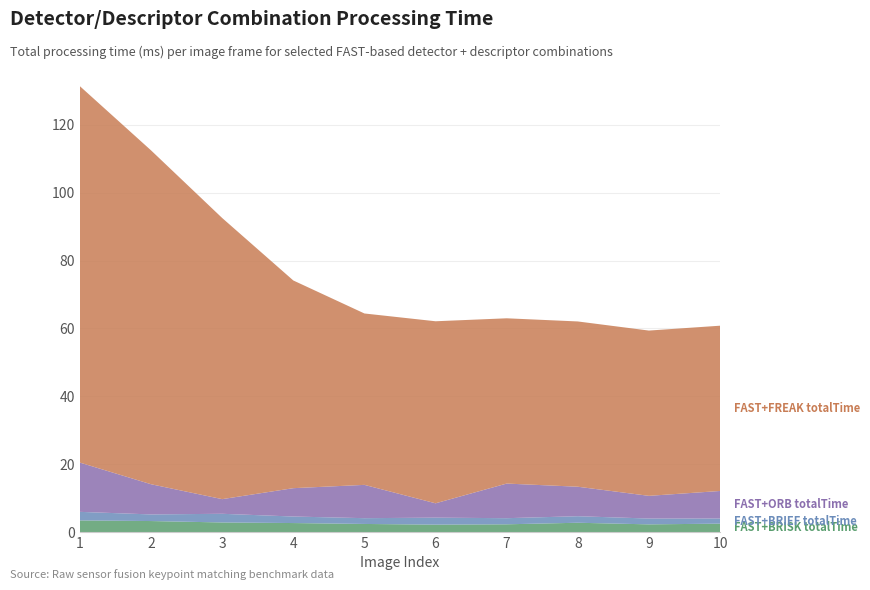

Reading left to right, list all the values displayed in this chart.

FAST+BRISK totalTime: 3.4	3.2	2.8	2.6	2.4	2.2	2.3	2.7	2.3	2.5
FAST+BRIEF totalTime: 2.5	1.9	2.6	1.9	1.7	2.1	1.8	1.9	1.7	1.5
FAST+ORB totalTime: 14.5	8.9	4.3	8.4	9.8	4.2	10.2	8.7	6.7	8.1
FAST+FREAK totalTime: 110.9	98.4	82.8	61.2	50.5	53.6	48.7	48.7	48.7	48.7